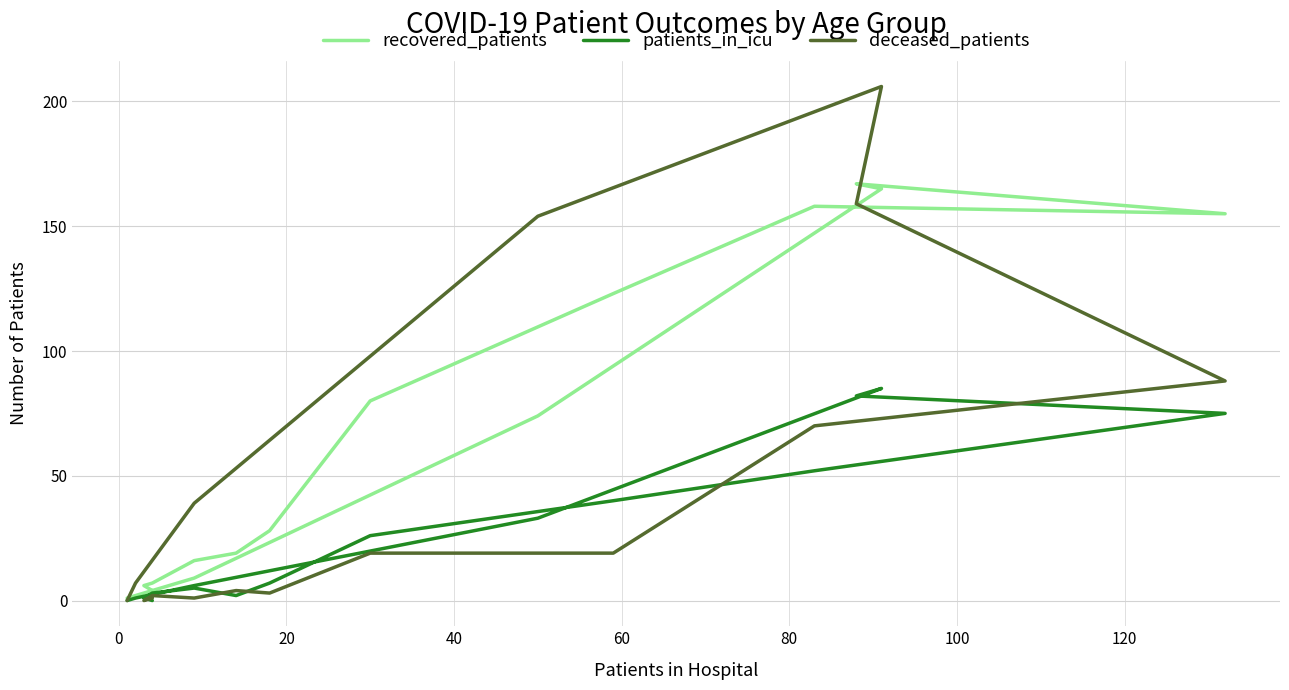

What is the label of the 13th point from the right?

40